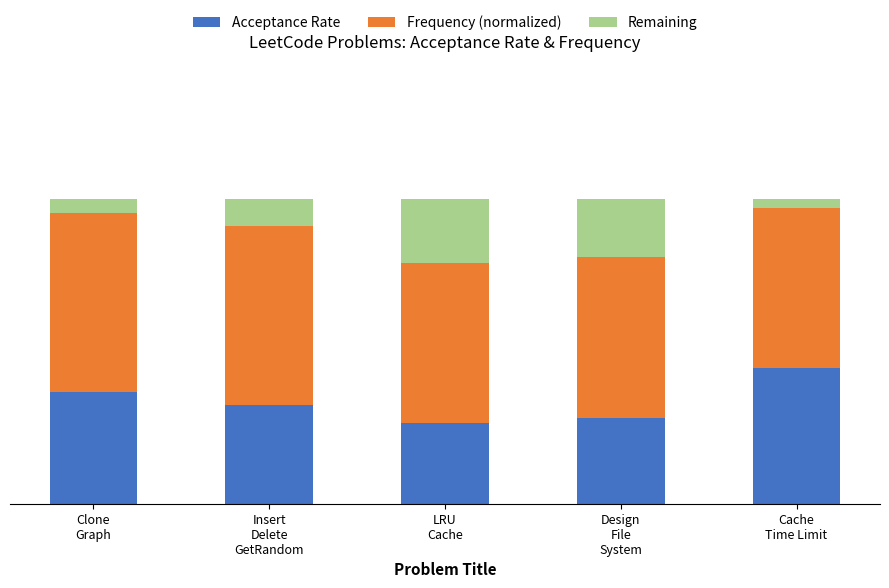

Does the chart contain stacked bars?

Yes